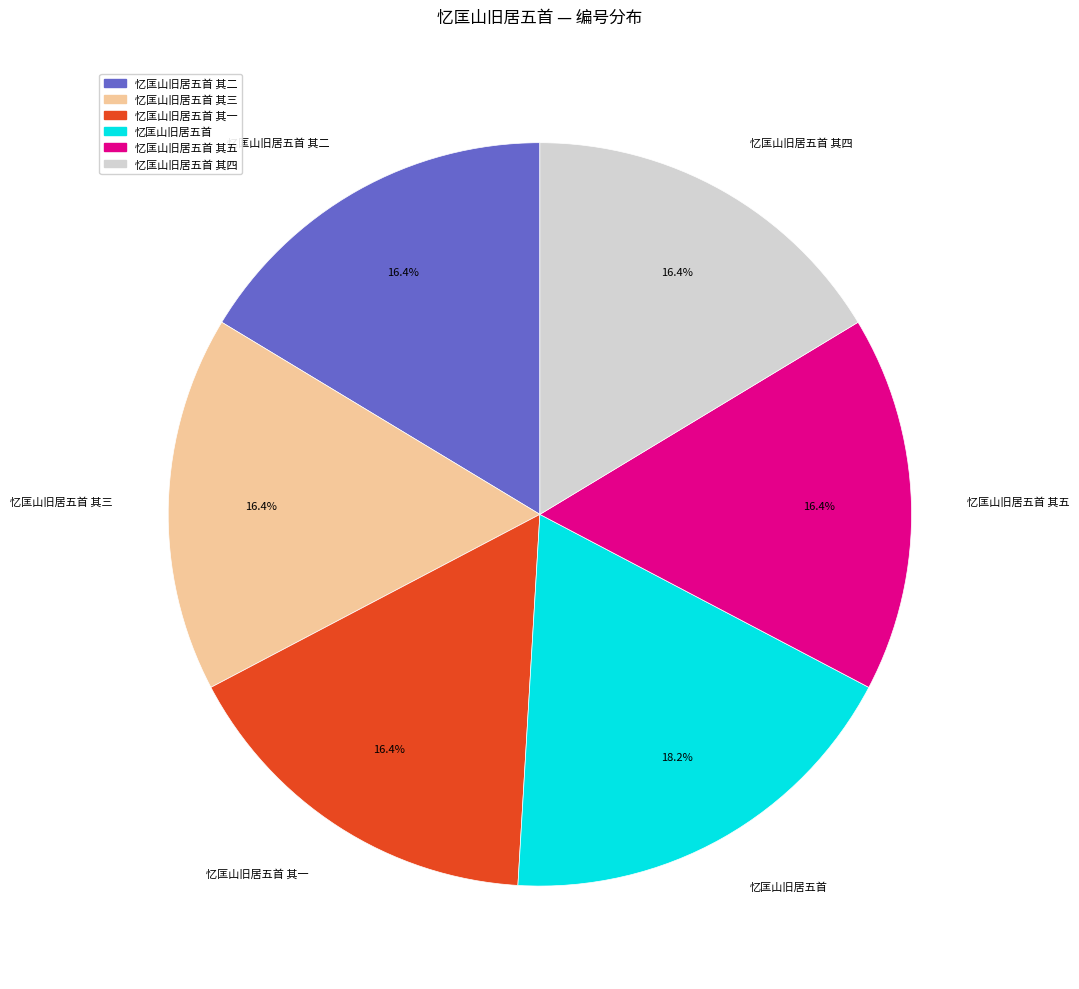

Does any single category account for the majority?

No